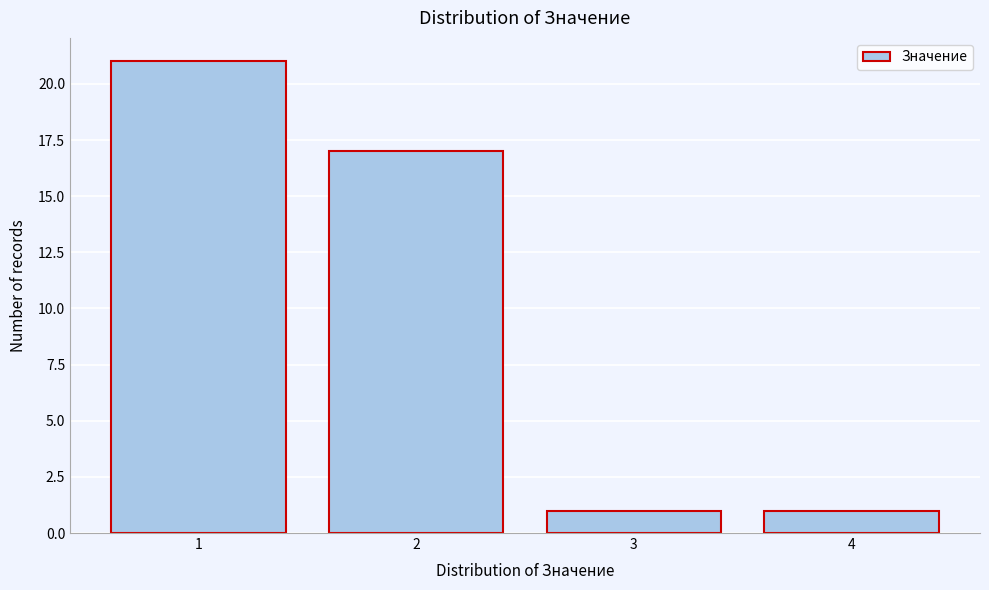

Reading left to right, transcribe this chart: for each bar, give the range it covers on the x-axis and its height. The values are not printed on the chart, so give them approximately, as read against the axis.

0.5 to 1.5: 21
1.5 to 2.5: 17
2.5 to 3.5: 1
3.5 to 4.5: 1